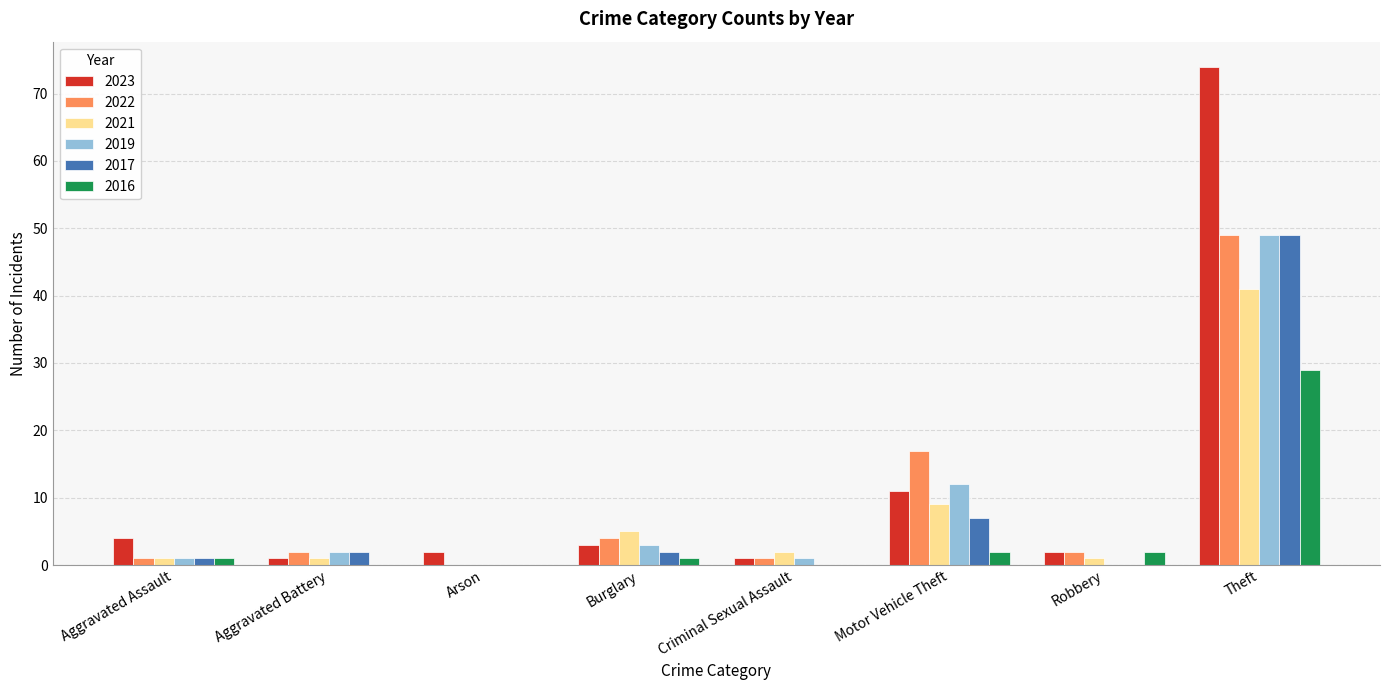

Does the chart contain stacked bars?

No